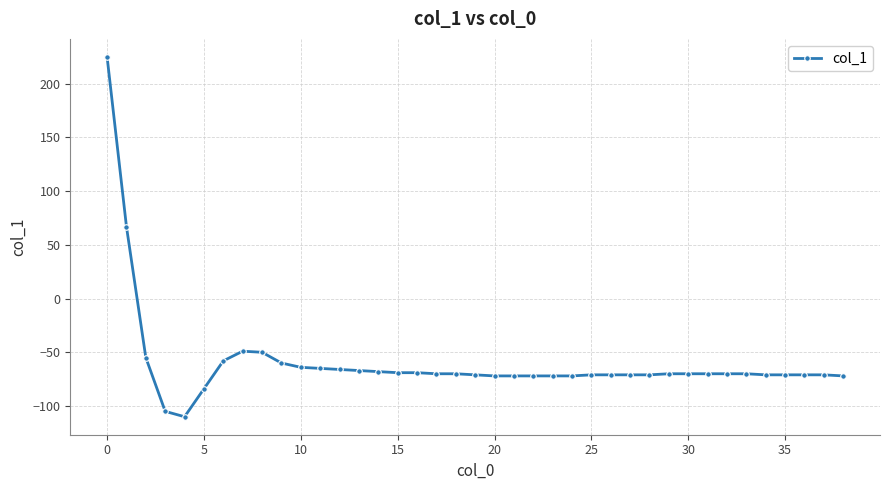

Count the number of categories in the chart.

39